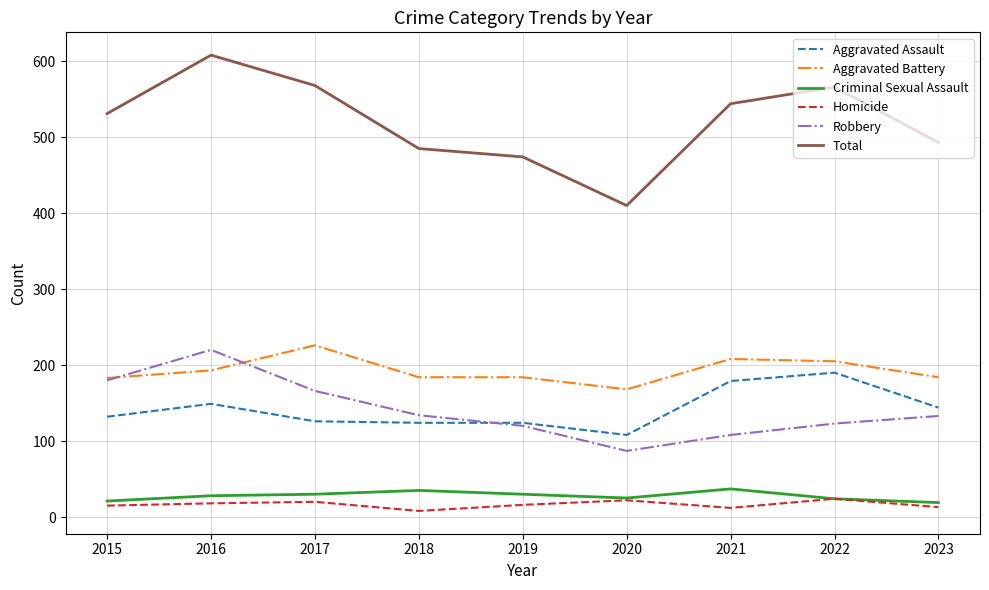

True or false: Aggravated Assault and Homicide cross at least once.

False